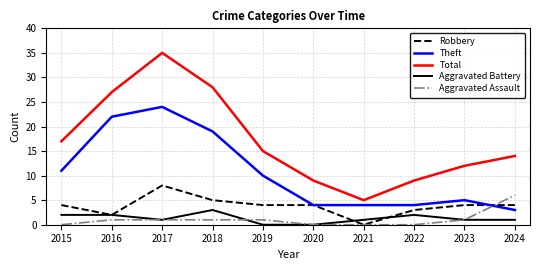

At 2015, list the series in order from largest to smallest.

Total, Theft, Robbery, Aggravated Battery, Aggravated Assault